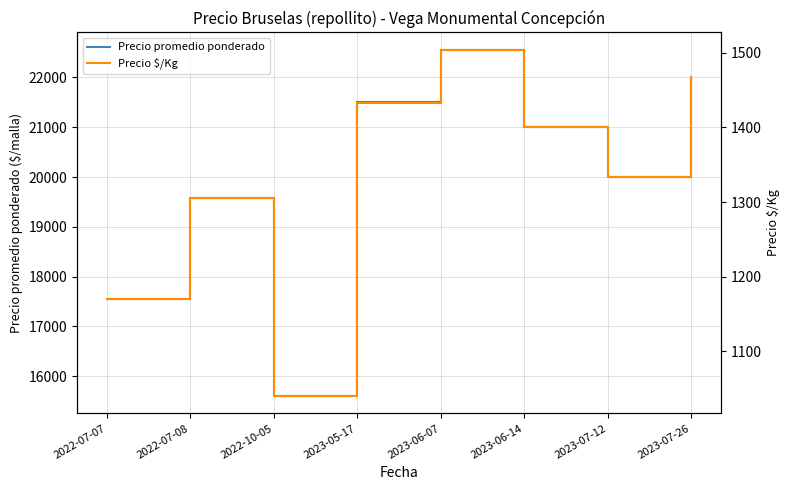

True or false: Precio promedio ponderado and Precio $/Kg cross at least once.

False